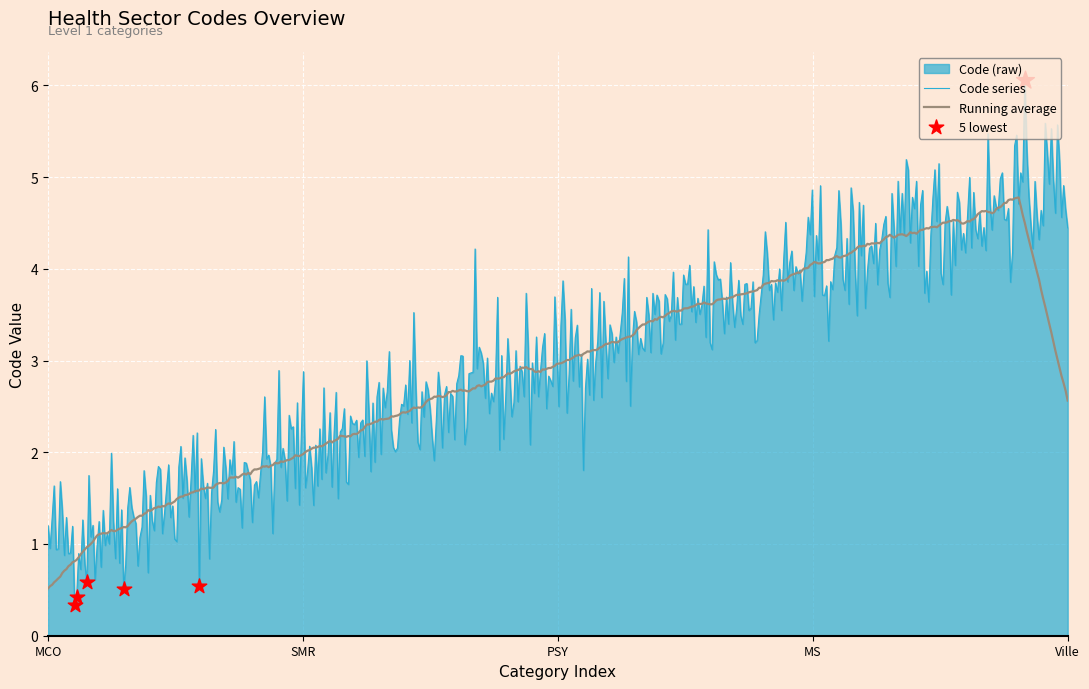

What is the change in value from SMR to PSY?

+1